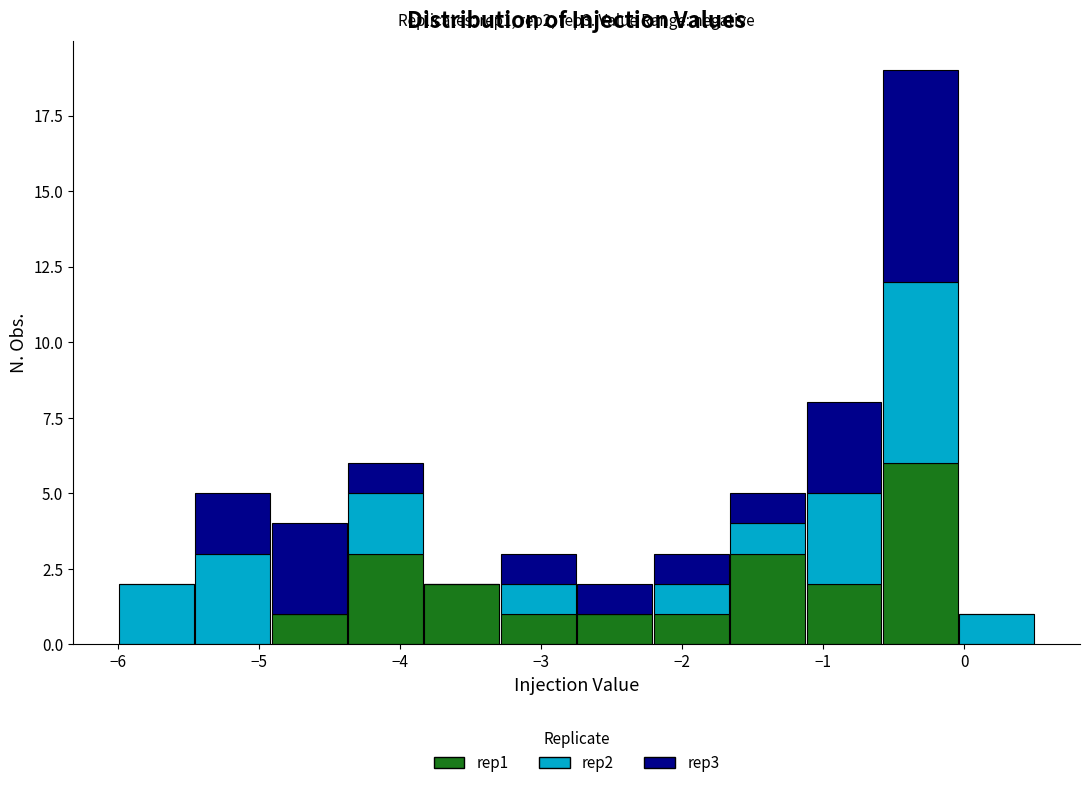

Which range on the x-axis has the tallest stacked bar (by total height)?

-0.6 to 0.0